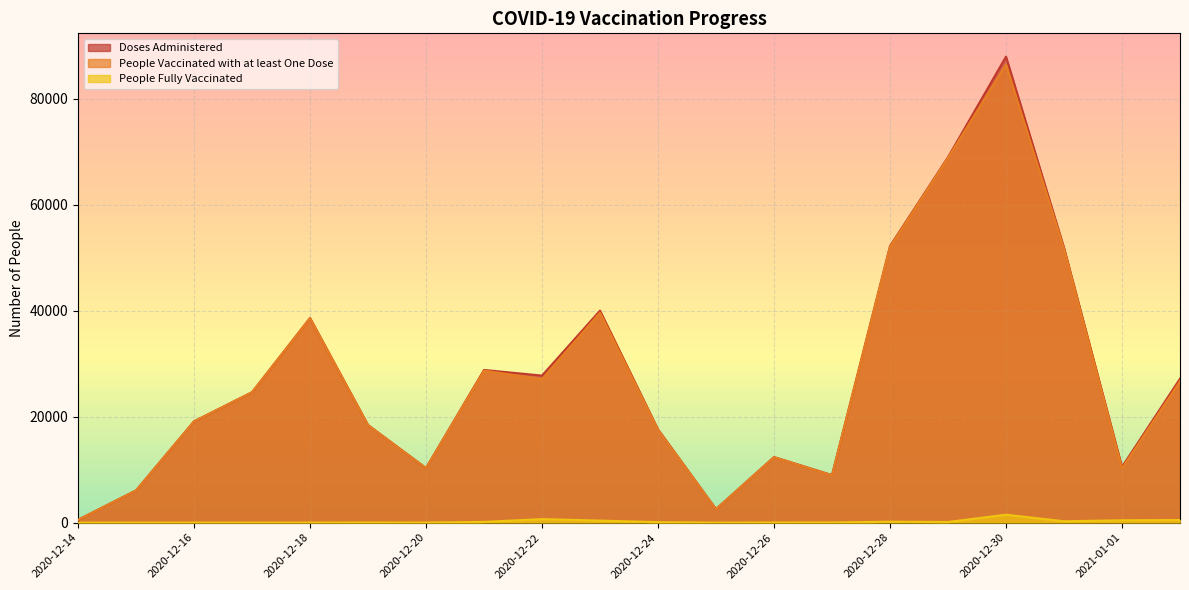

What is the highest value of the People Vaccinated with at least One Dose series?

86503